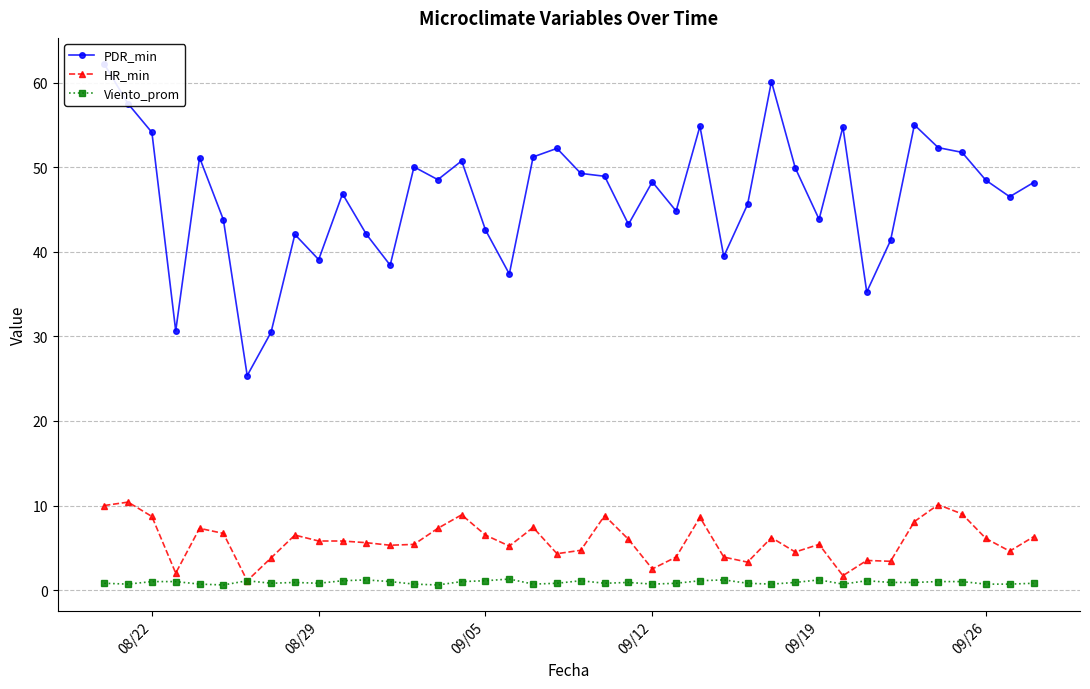

Is it true that HR_min equals 3.4 at 08/29?

False